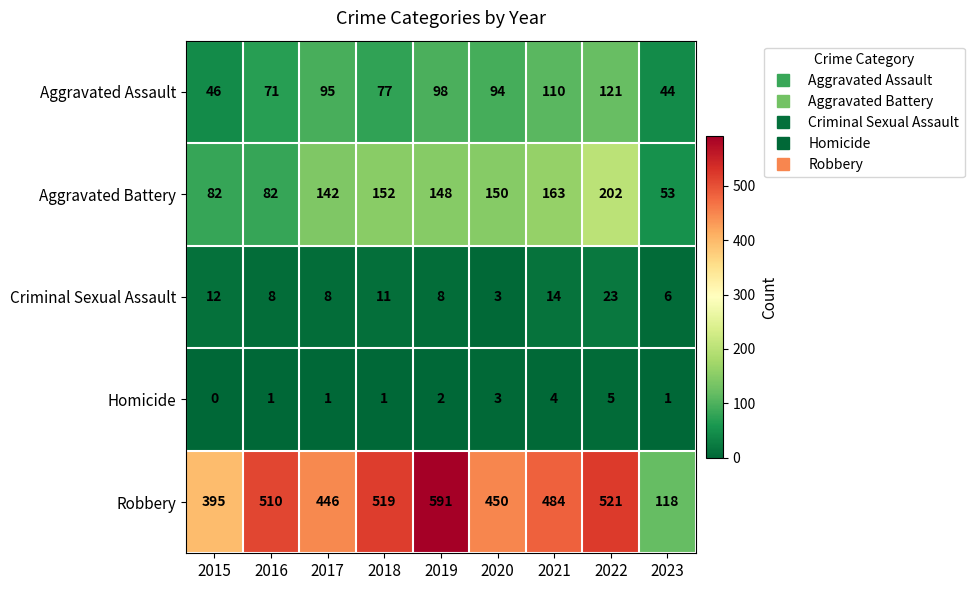

How many data points does each series have?

9